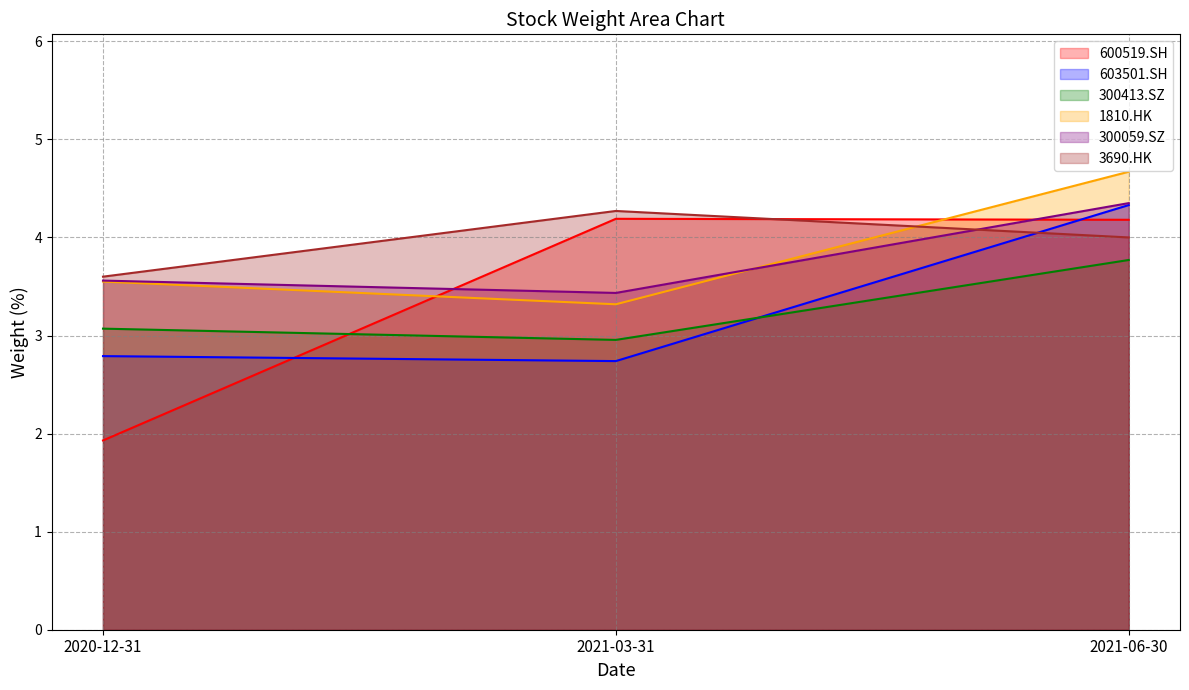

What value does the 1810.HK series have at 2020-12-31?

3.5